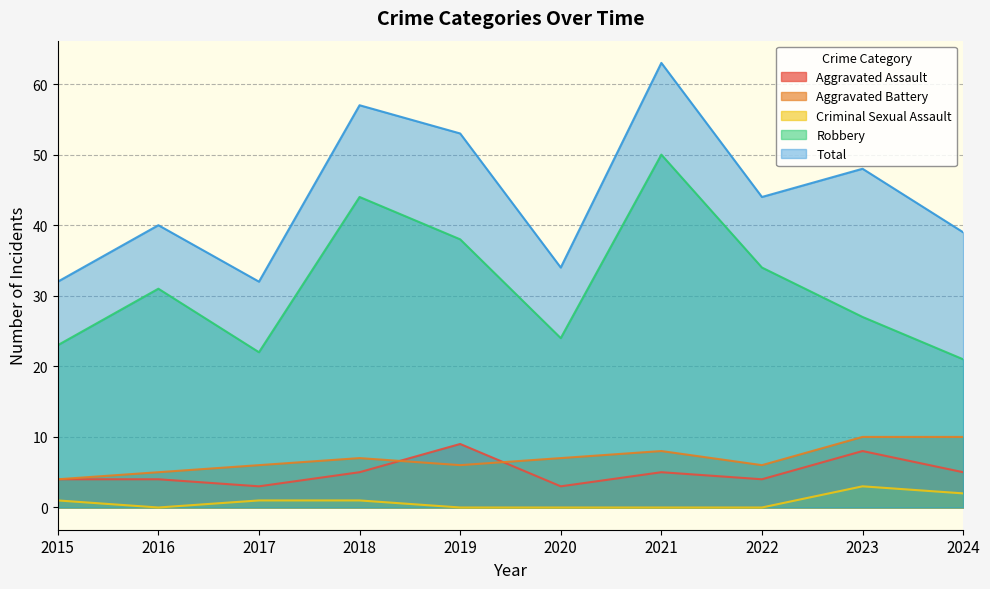

What is the average value of the Aggravated Battery series?

7